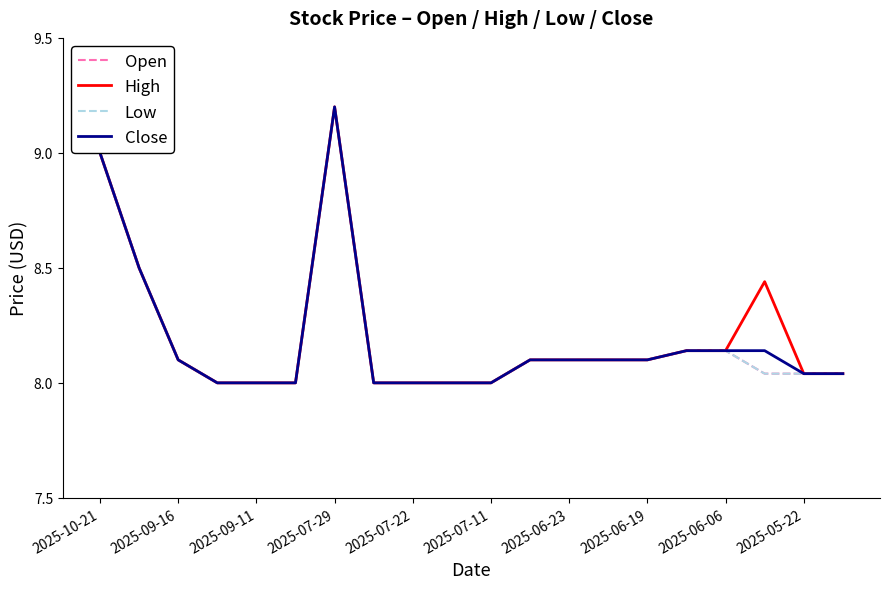

Reading left to right, transcribe all the data shown in this chart.

Open: 9.0	8.5	8.1	8.0	8.0	8.0	9.2	8.0	8.0	8.0	8.0	8.1	8.1	8.1	8.1	8.1	8.1	8.0	8.0	8.0
High: 9.0	8.5	8.1	8.0	8.0	8.0	9.2	8.0	8.0	8.0	8.0	8.1	8.1	8.1	8.1	8.1	8.1	8.4	8.0	8.0
Low: 9.0	8.5	8.1	8.0	8.0	8.0	9.2	8.0	8.0	8.0	8.0	8.1	8.1	8.1	8.1	8.1	8.1	8.0	8.0	8.0
Close: 9.0	8.5	8.1	8.0	8.0	8.0	9.2	8.0	8.0	8.0	8.0	8.1	8.1	8.1	8.1	8.1	8.1	8.1	8.0	8.0